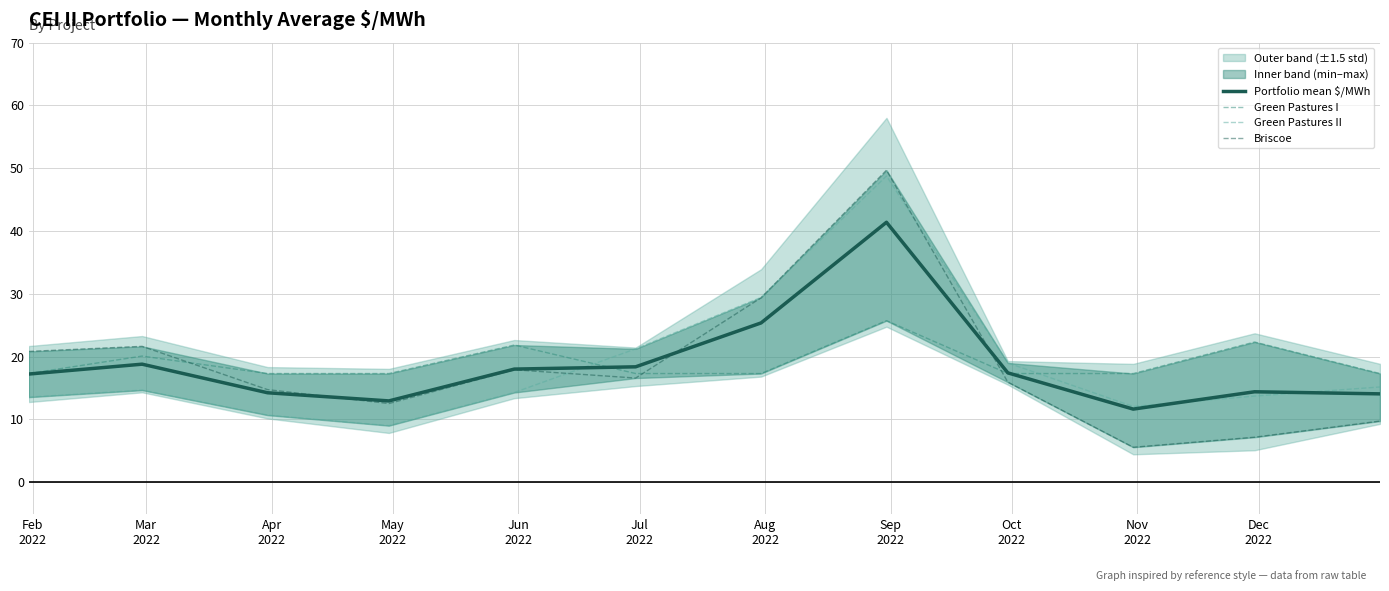

How many interior local valleys does the Portfolio mean $/MWh series have?

2